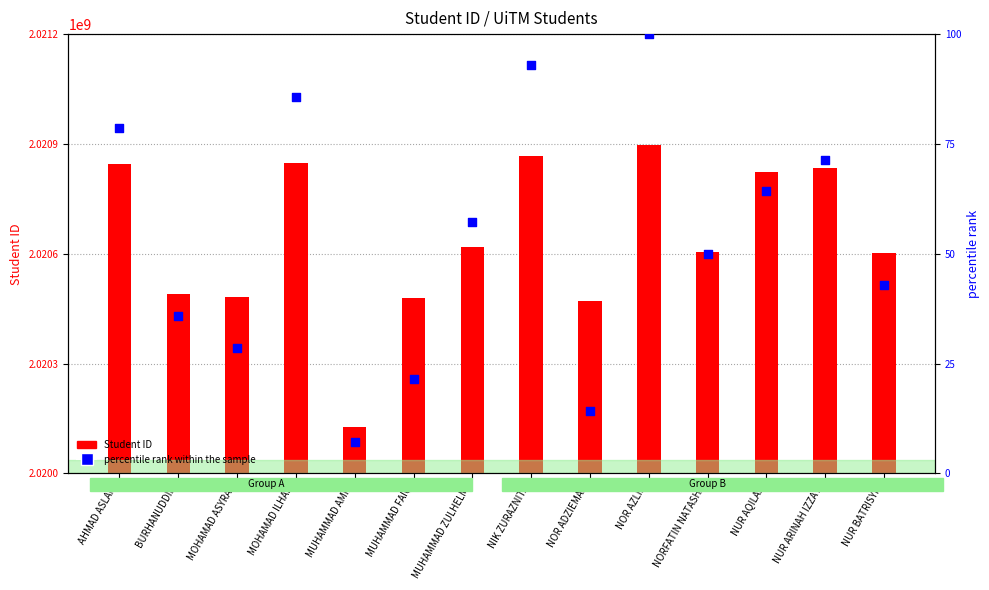

What is the total value across all series at NORFATIN NATASHA?

2020605408.0